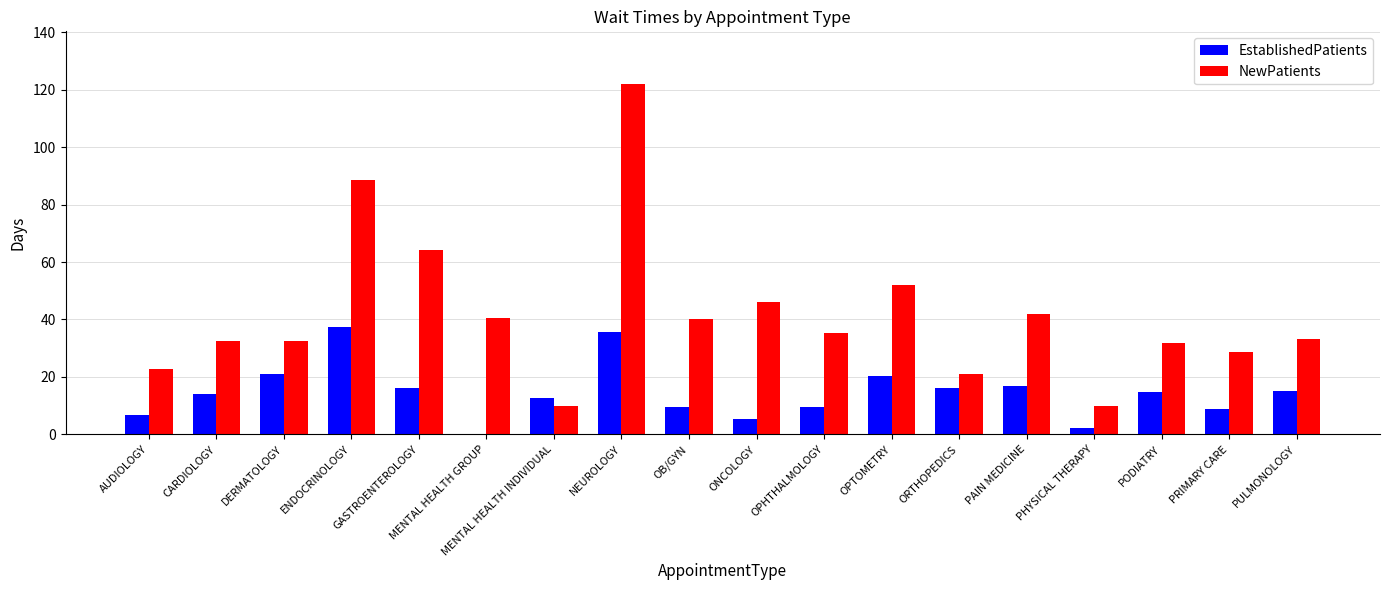

What is the sum of the EstablishedPatients values at ORTHOPEDICS and PULMONOLOGY?

31.5